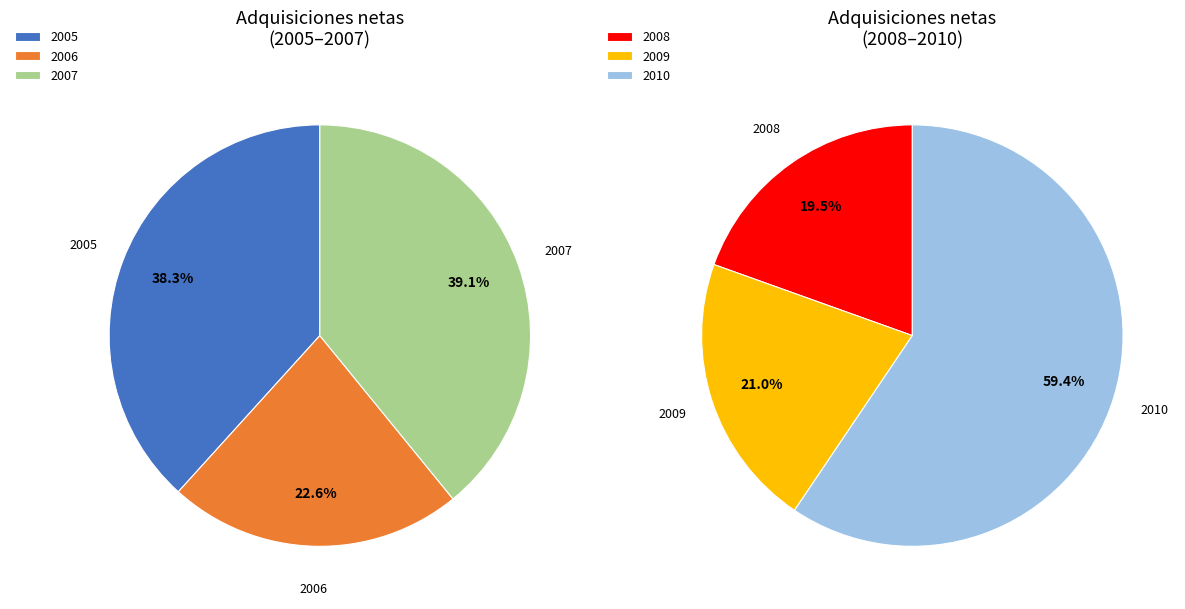

Does 2008 represent more than half of the total?

No